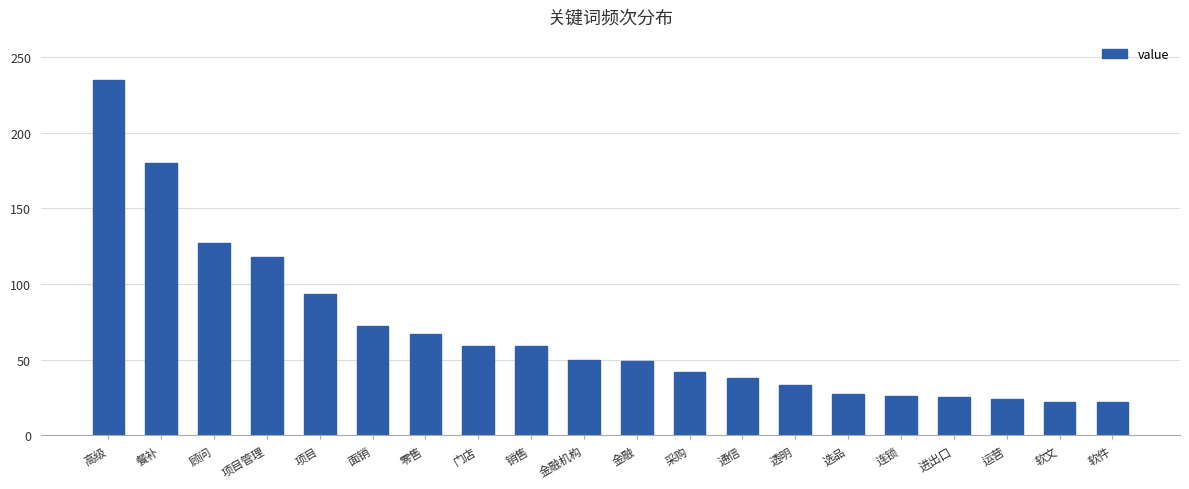

What is the change in value from 餐补 to 顾问?

-53